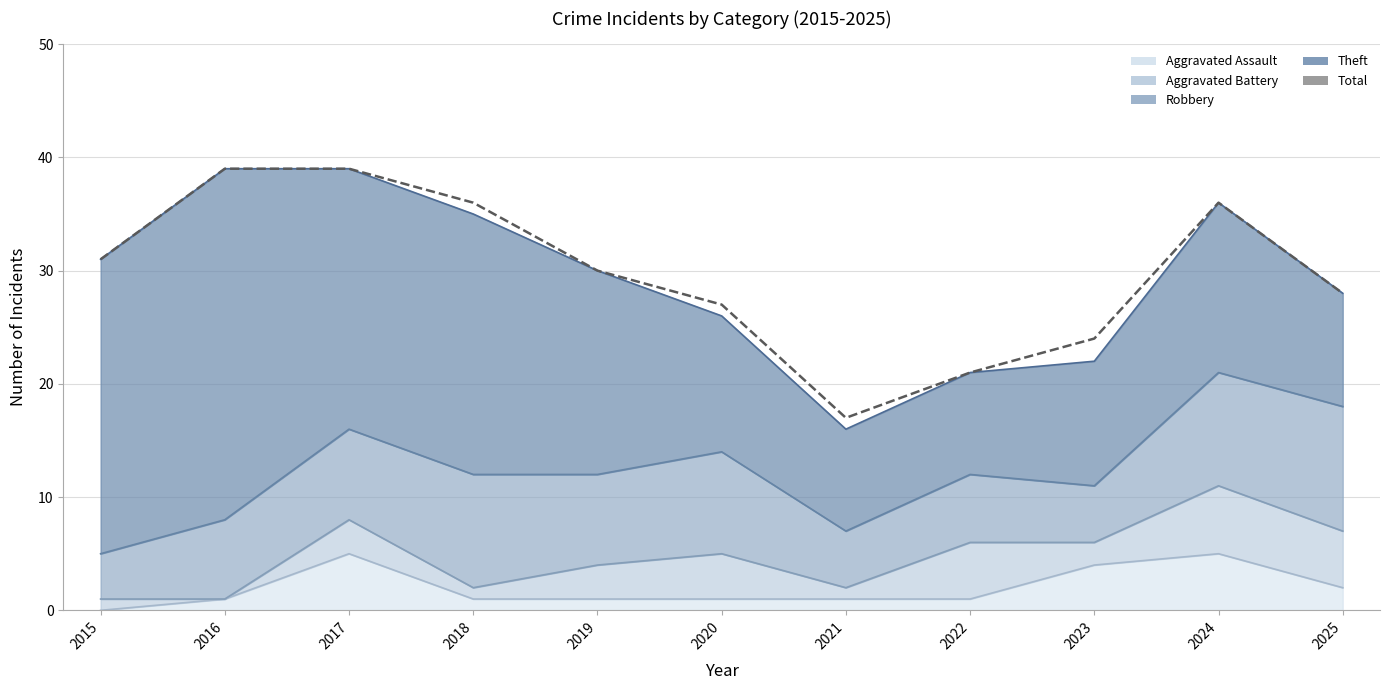

The chart shows a value of 39 at 2017. True or false?

True